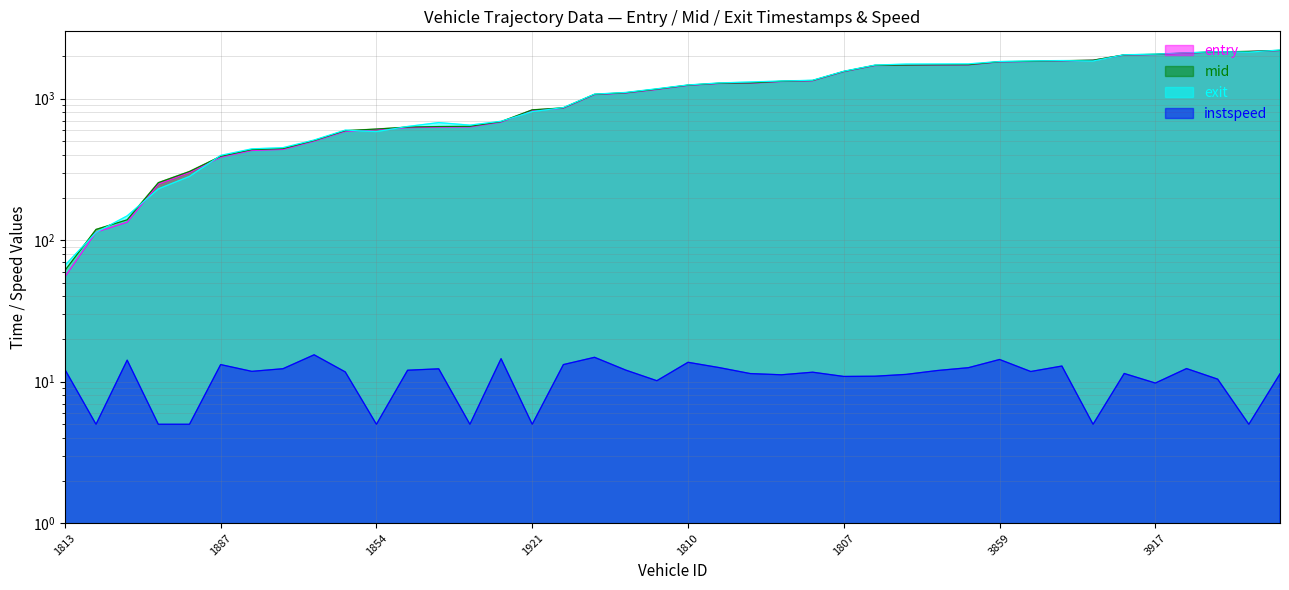

What is the label of the 29th point from the right?

1986